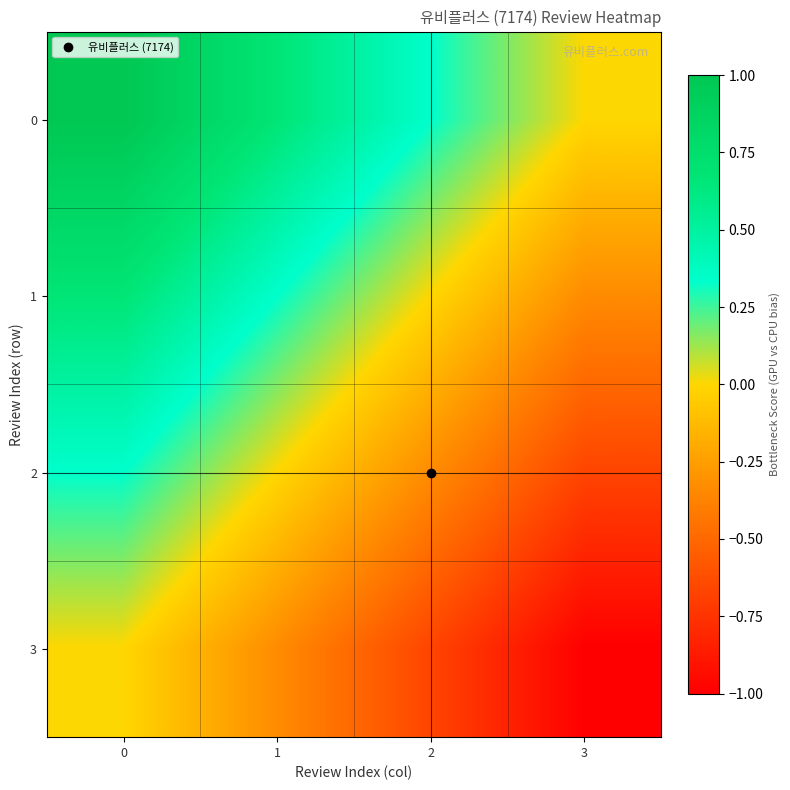

Reading left to right, extract all data points from this chart.

row_0: 1.0	0.7	0.3	0.0
row_1: 0.7	0.3	0.0	-0.3
row_2: 0.3	0.0	-0.3	-0.7
row_3: 0.0	-0.3	-0.7	-1.0